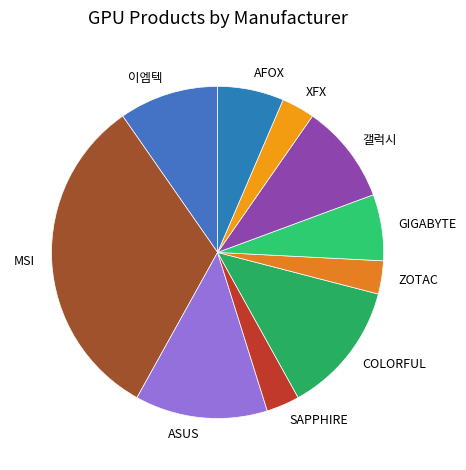

What is the ratio of the value at XFX to the value at SAPPHIRE?

1.0